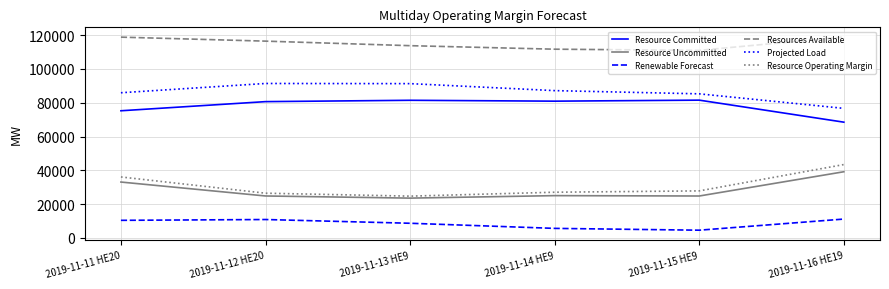

What is the difference between the highest and lowest values at 2019-11-15 HE9?

106364.1